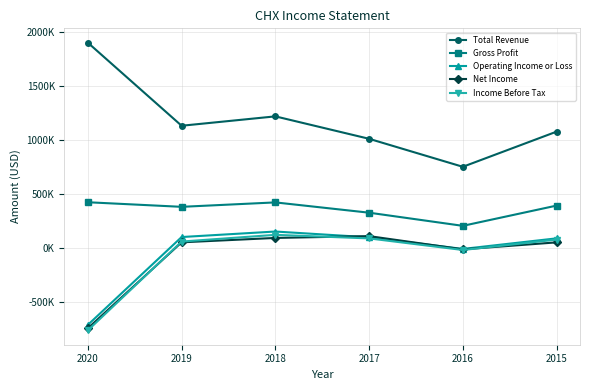

What is the highest value of the Total Revenue series?

1900000